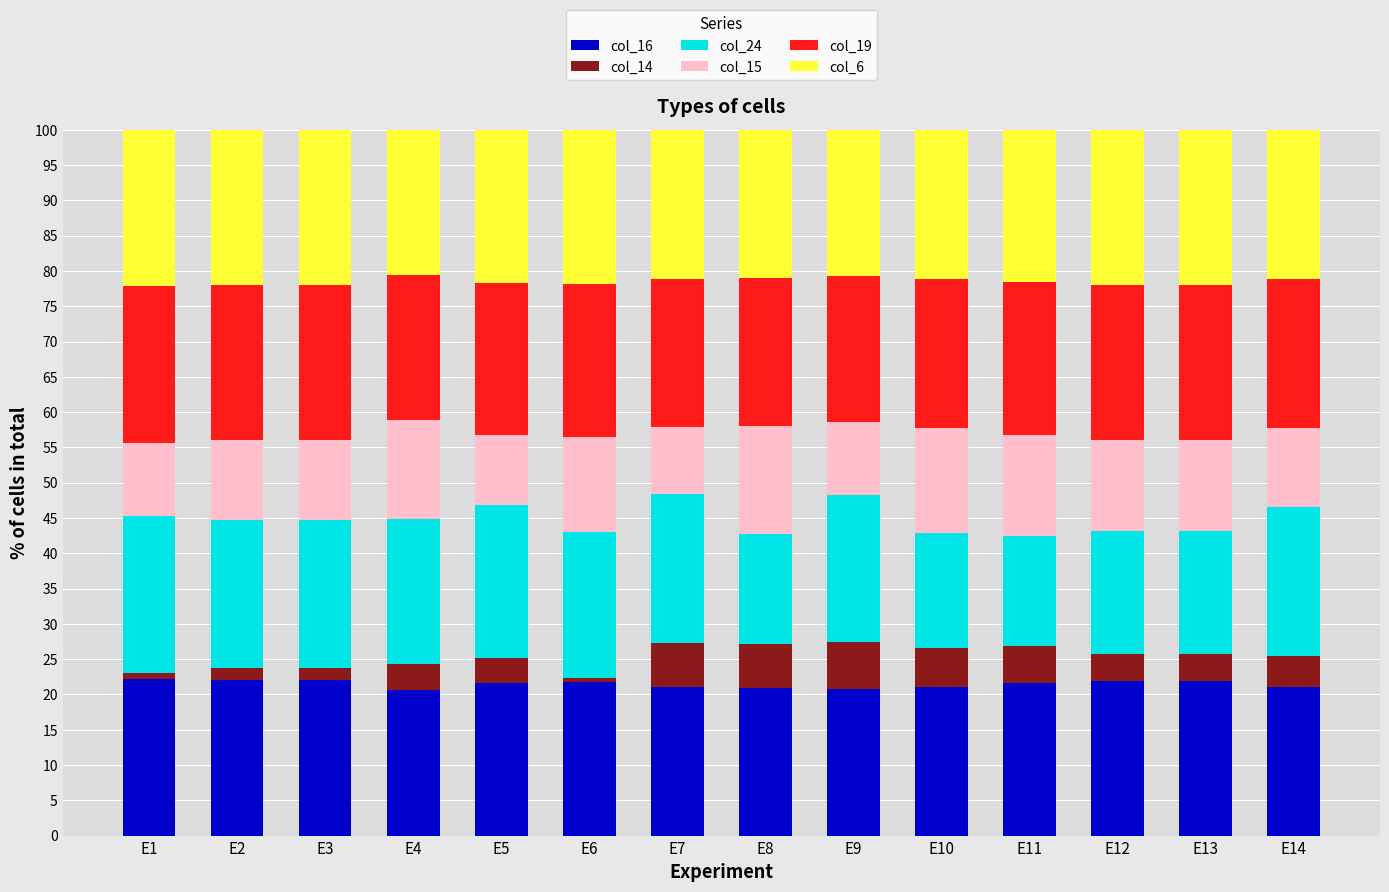

What is the highest value of the col_16 series?

22.2